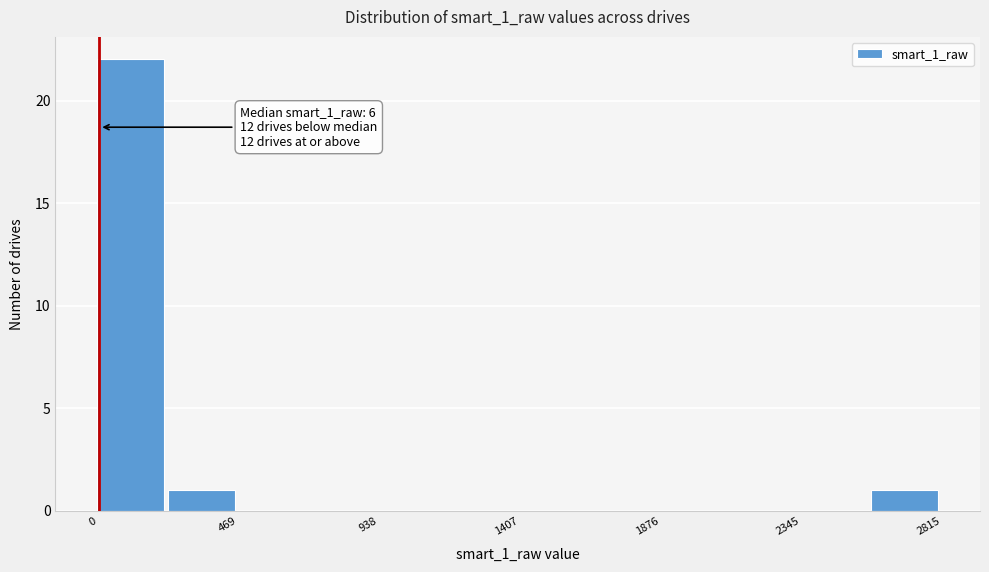

Over which range of the x-axis is the bar tallest?

0 to 250